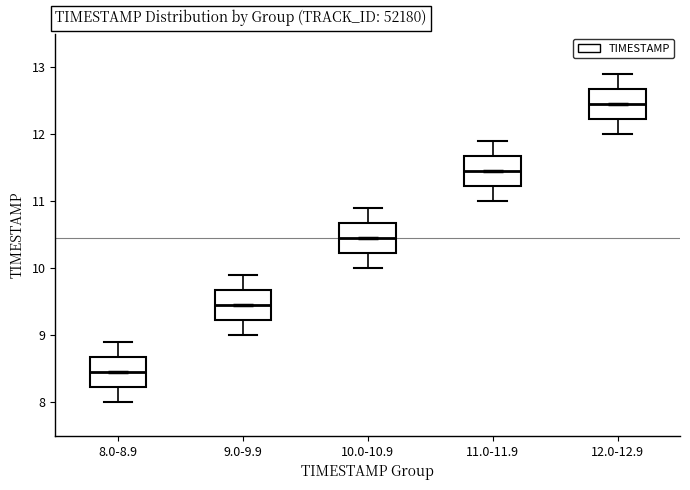

Which box has the highest median line?

12.0-12.9